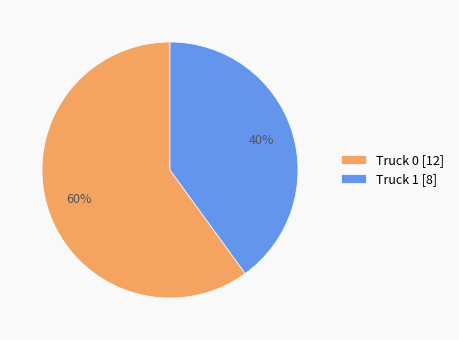

Rank the categories by value from highest to lowest.

Truck 0, Truck 1